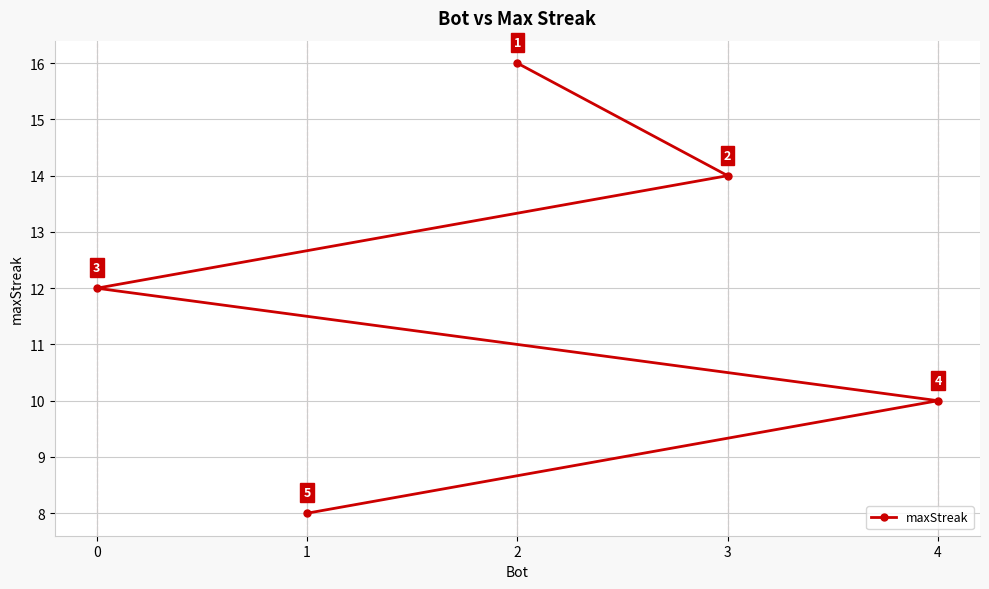

Reading left to right, list all the values displayed in this chart.

0=12	1=8	2=16	3=14	4=10